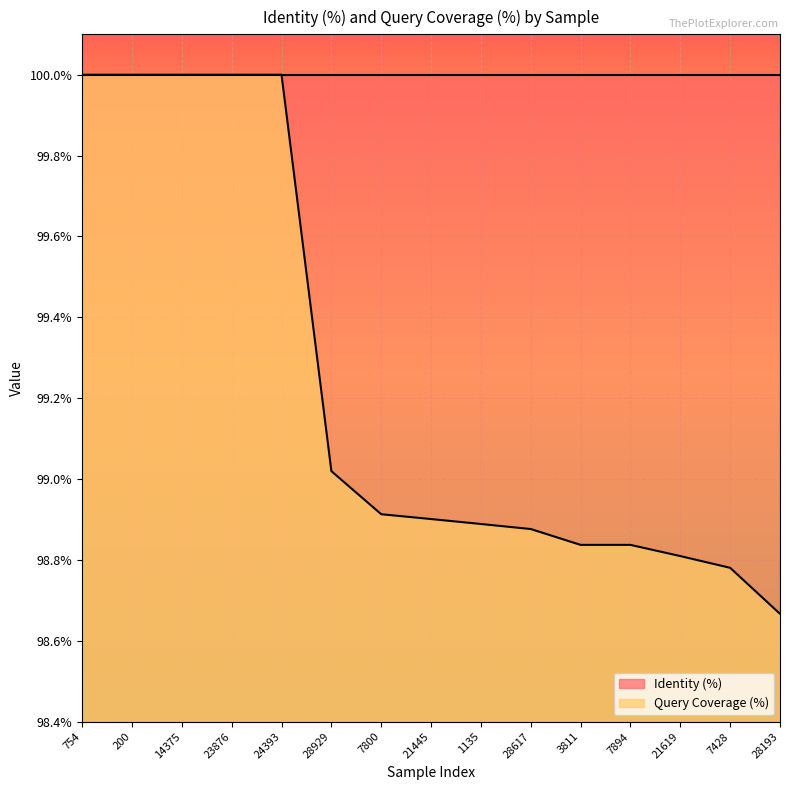

The value at 7894 is 1.0. True or false?

True